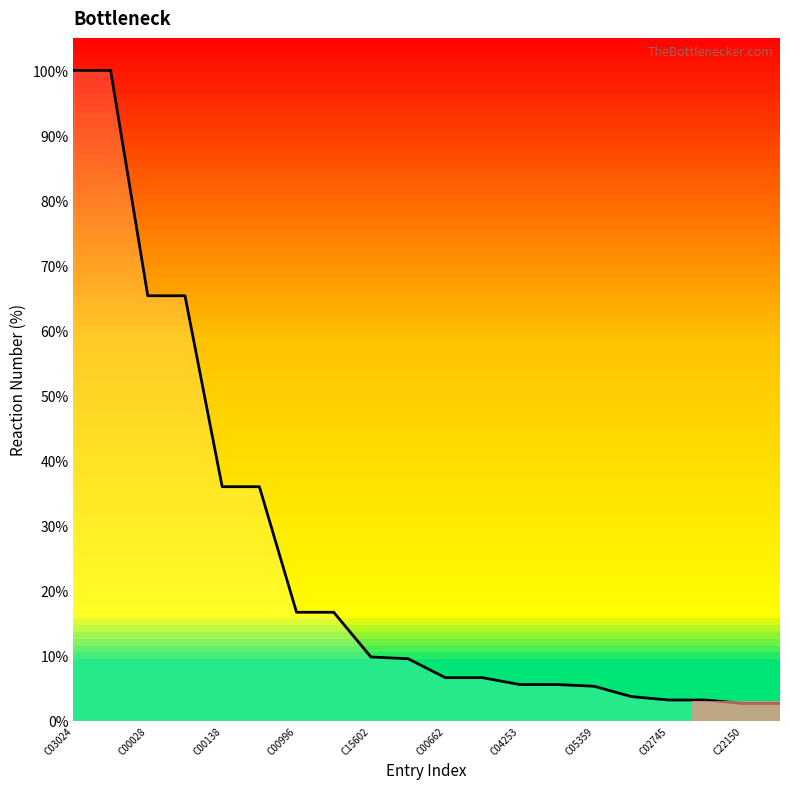

How many lines are shown in the chart?

1